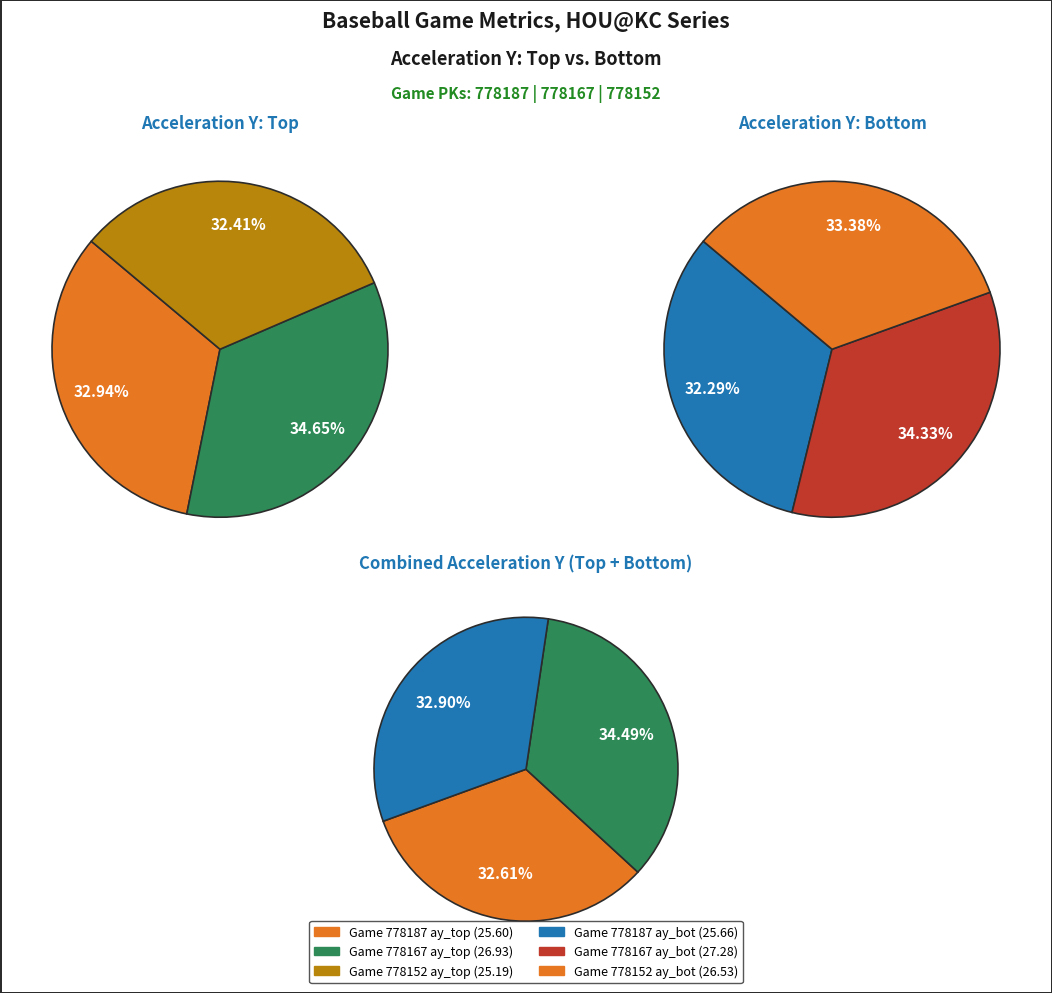

To the nearest percent, what is the combined percentage of 778167 and 778187?

68%